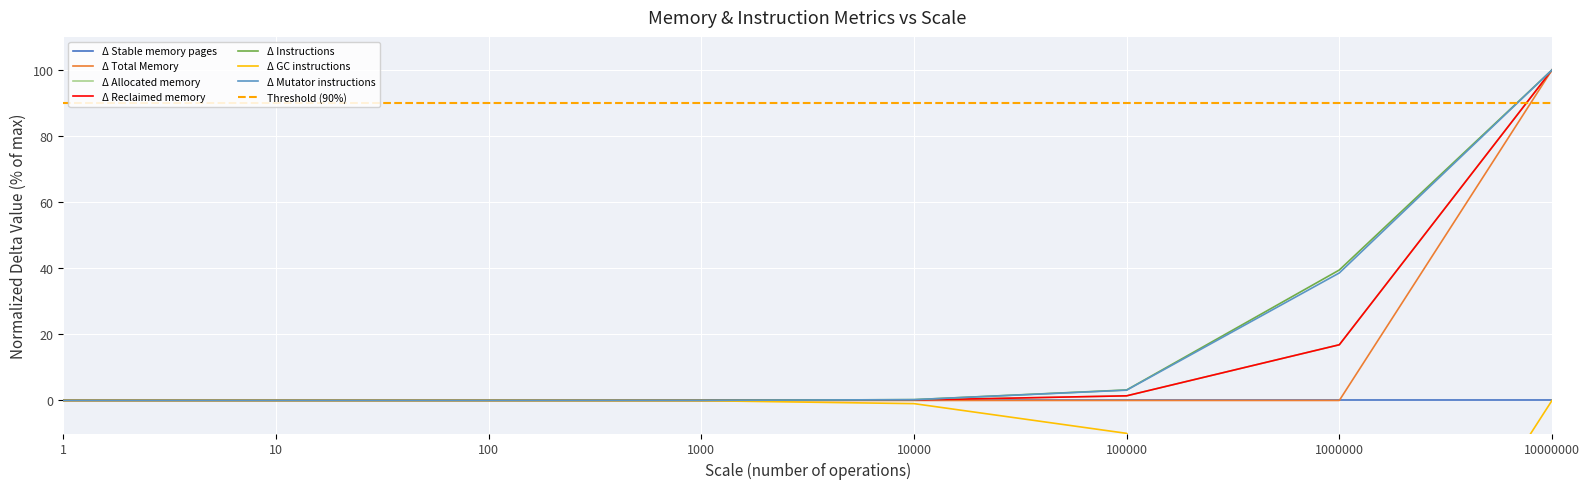

Reading left to right, list all the values displayed in this chart.

Δ Total Memory: 1=0.0	10=0.0	100=0.0	1000=0.0	10000=0.0	100000=0.0	1000000=0.0	10000000=100.0
Δ Allocated memory: 1=0.0	10=0.0	100=0.0	1000=0.0	10000=0.1	100000=1.4	1000000=16.9	10000000=100.0
Δ Reclaimed memory: 1=0.0	10=0.0	100=0.0	1000=0.0	10000=0.1	100000=1.4	1000000=16.9	10000000=100.0
Δ Instructions: 1=0.0	10=0.0	100=0.0	1000=0.0	10000=0.2	100000=3.2	1000000=39.5	10000000=100.0
Δ GC instructions: 1=0.0	10=0.0	100=0.0	1000=-0.1	10000=-1.0	100000=-10.0	1000000=-100.0	10000000=0.0
Δ Mutator instructions: 1=0.0	10=0.0	100=0.0	1000=0.0	10000=0.2	100000=3.1	1000000=38.6	10000000=100.0